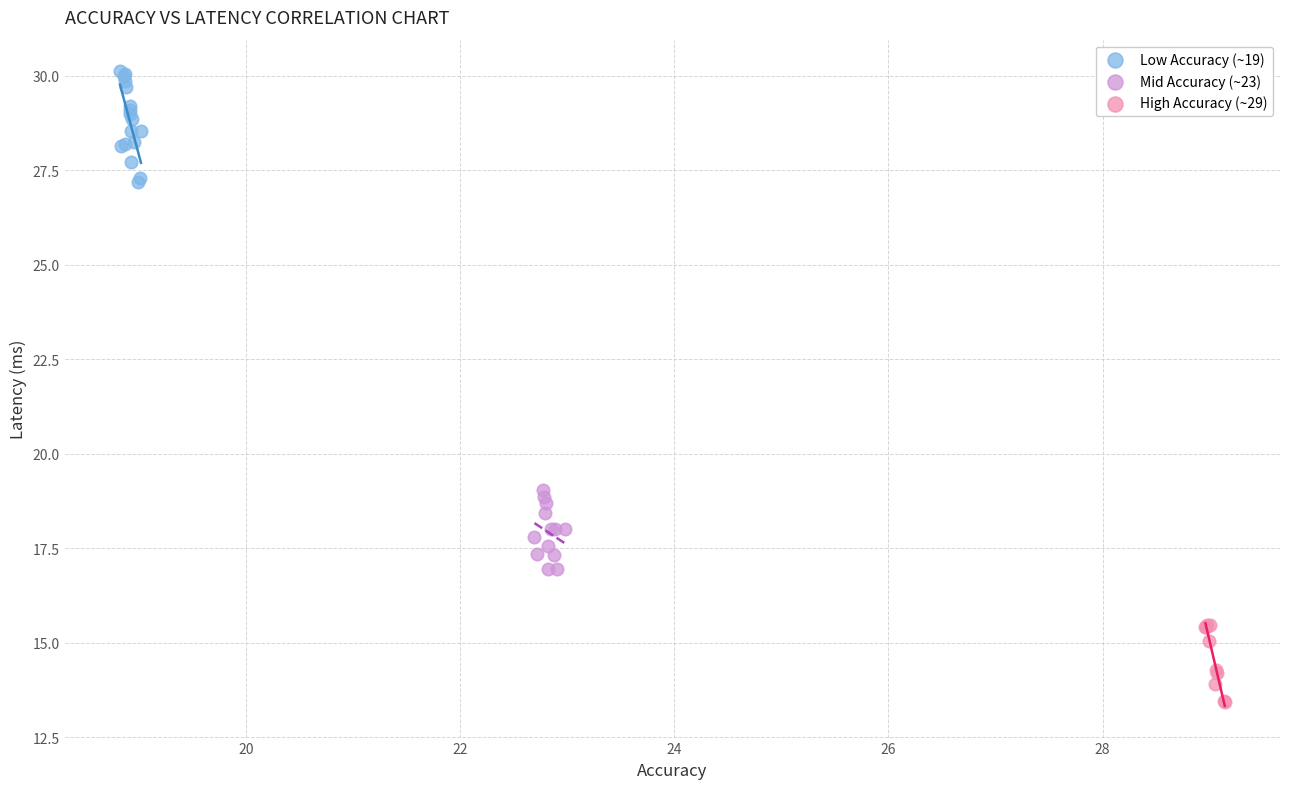

Which series reaches the minimum Y coordinate?

High Accuracy (~29)